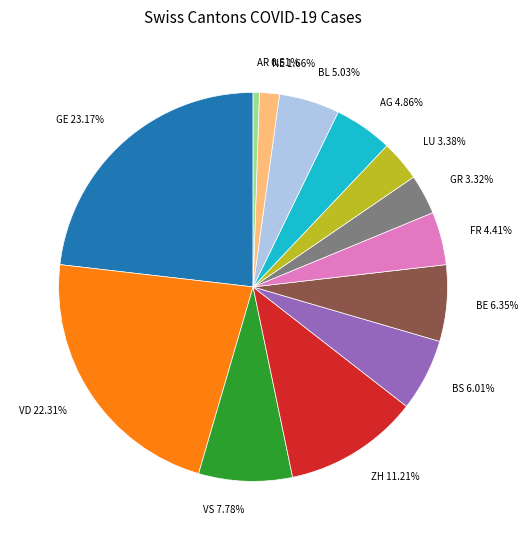

Do BS and BL together represent more than half of the pie?

No